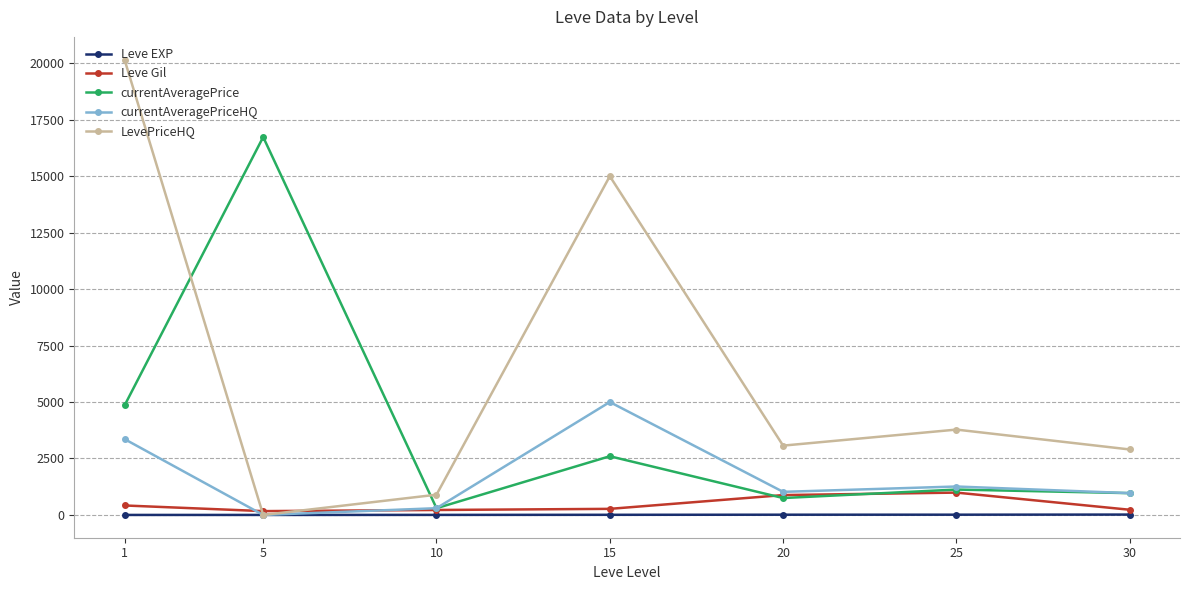

What is the value of the currentAveragePriceHQ point at the 7th from the left?

966